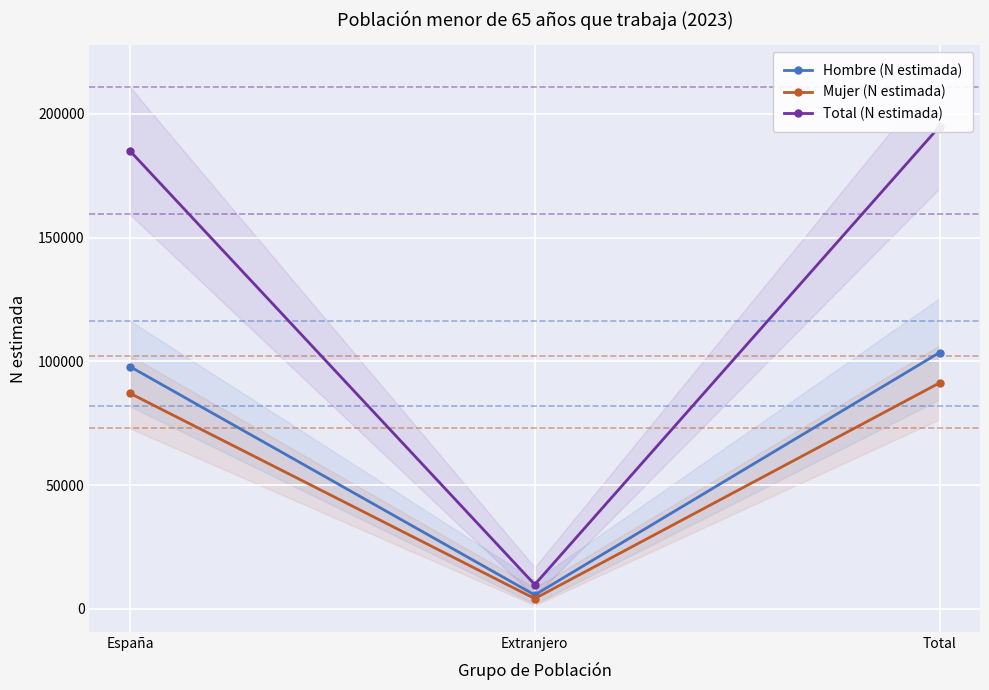

At how many categories does at least one series exceed 103411?

2